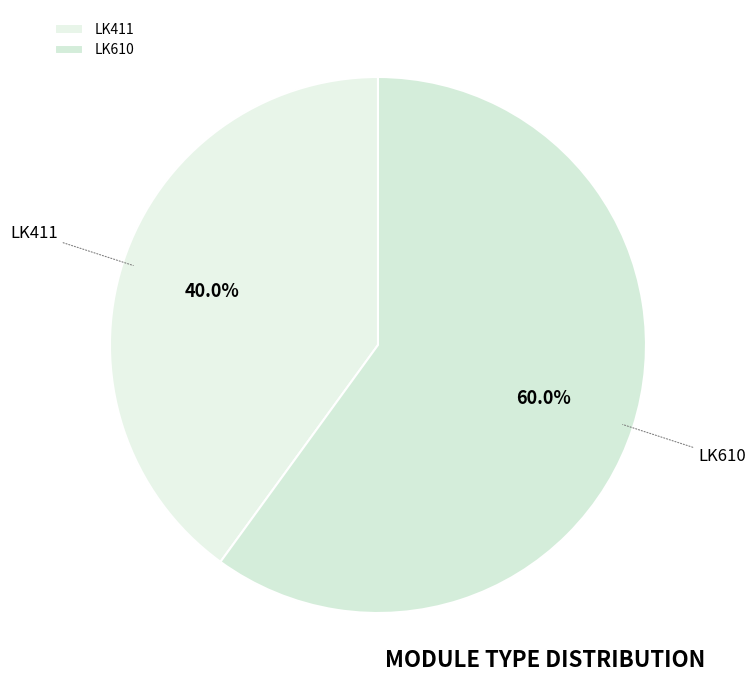

True or false: LK411 accounts for 49% of the total.

False